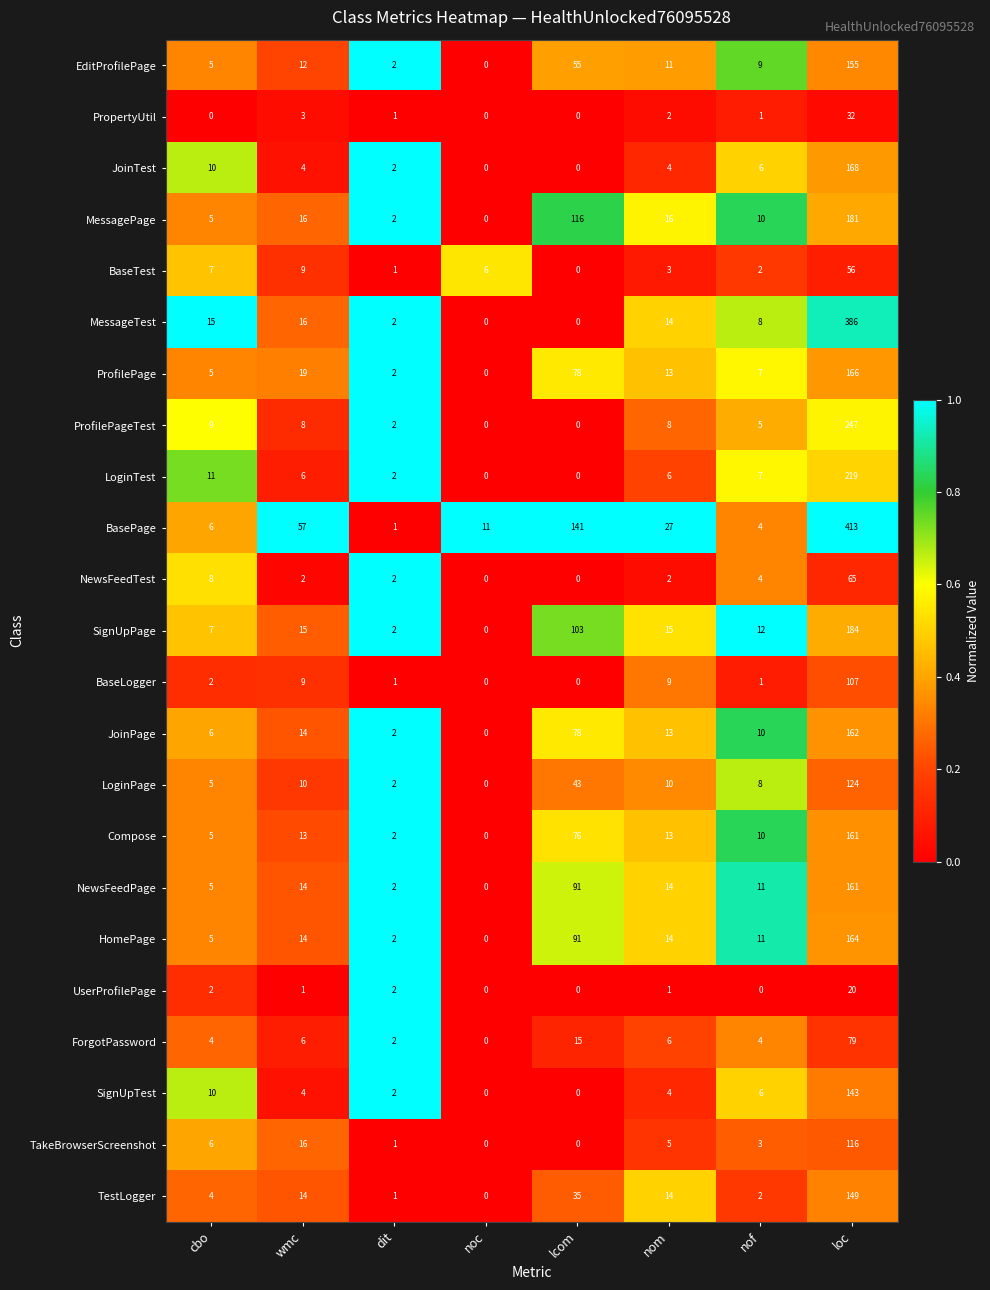

How many positive values does the BaseLogger series have?

6